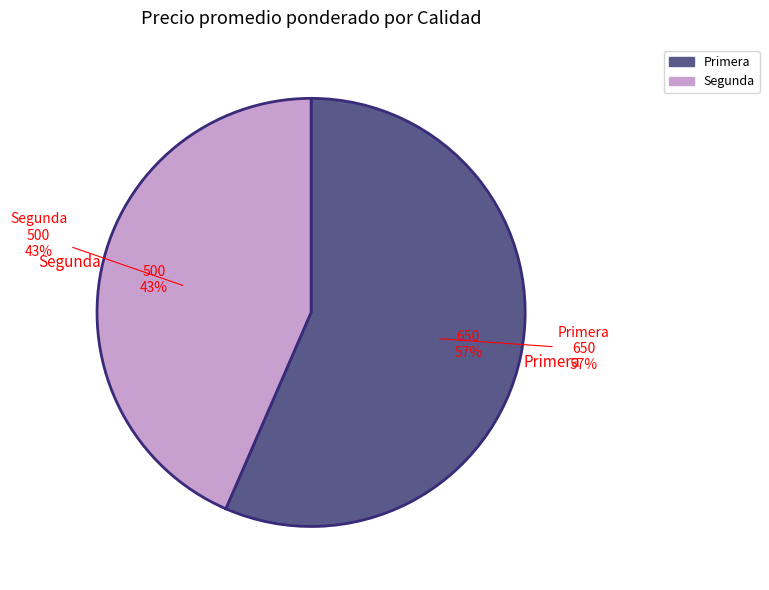

Which category has the smallest portion of the pie?

Segunda